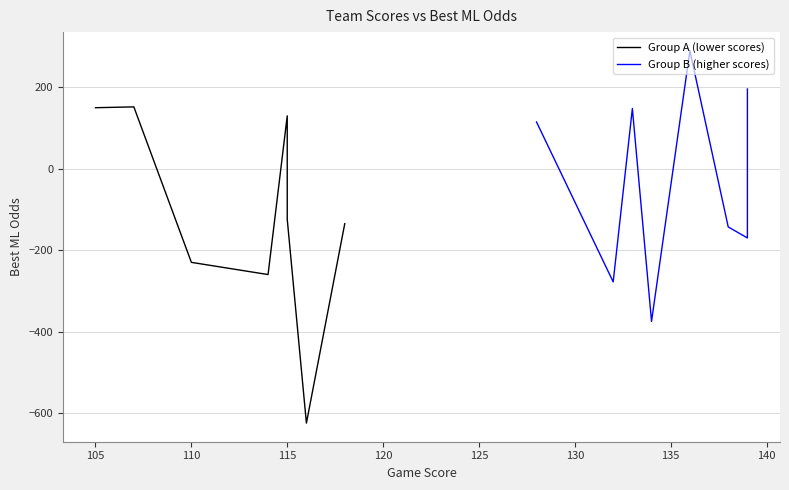

Which series has the widest spread of values?

Group A (lower scores)